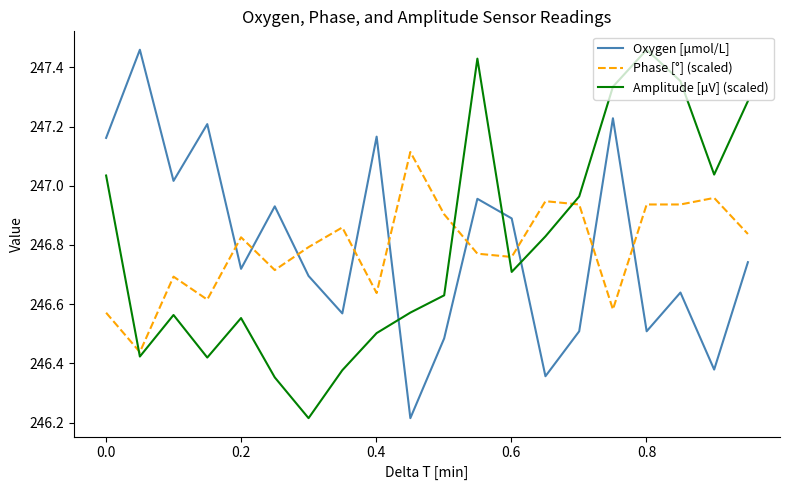

What is the difference between the maximum and minimum values in the Amplitude [μV] (scaled) series?

1.2